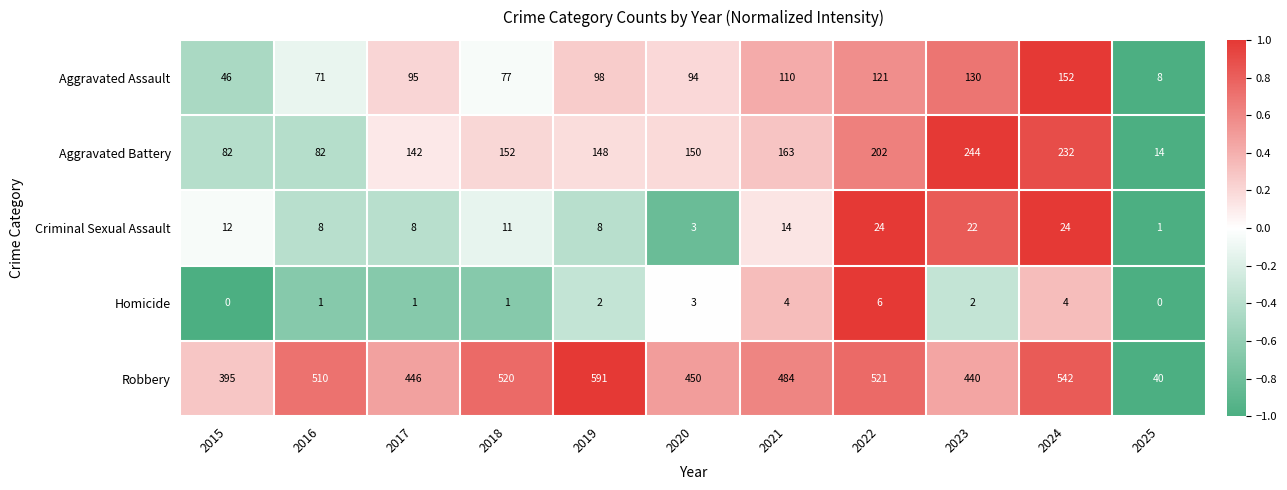

At which label does Robbery first exceed 484?

2016